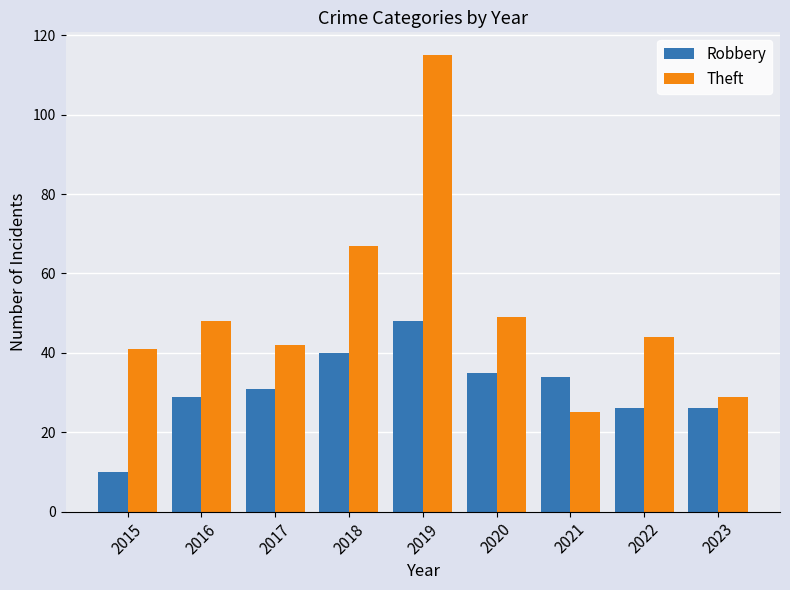

Is the value of Robbery at 2020 greater than the value of Theft at 2015?

No